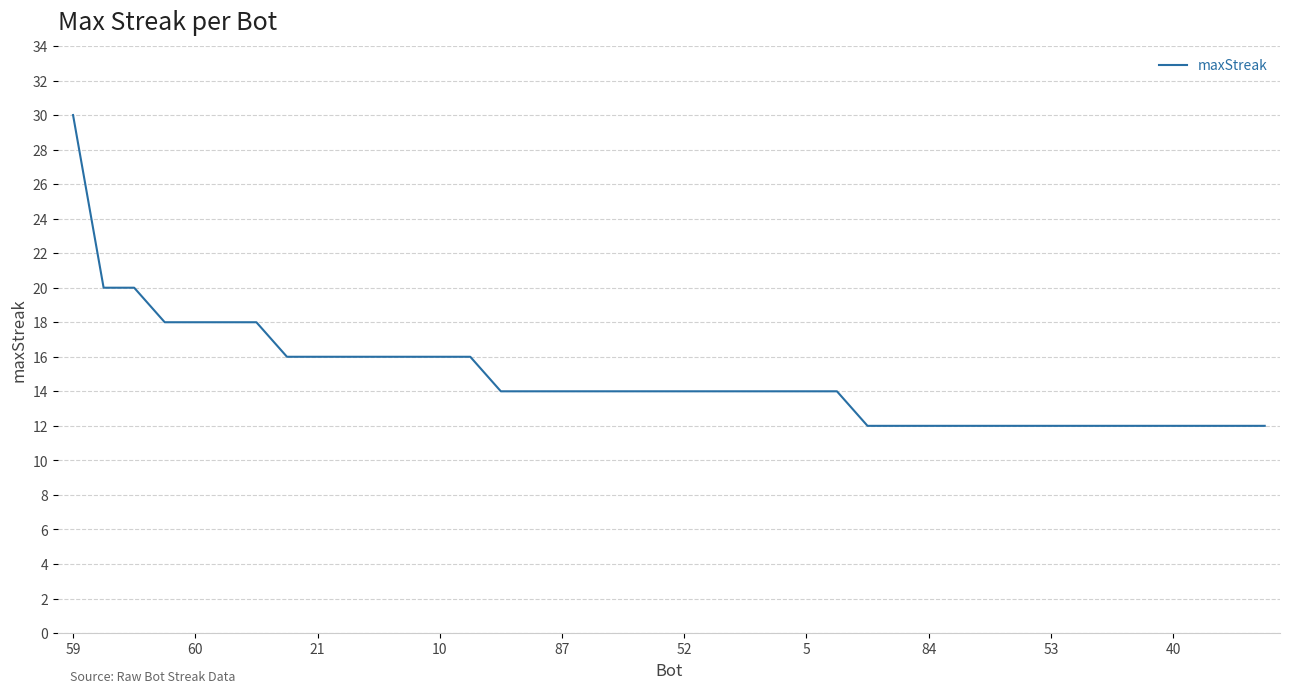

What is the sum of all values?

590